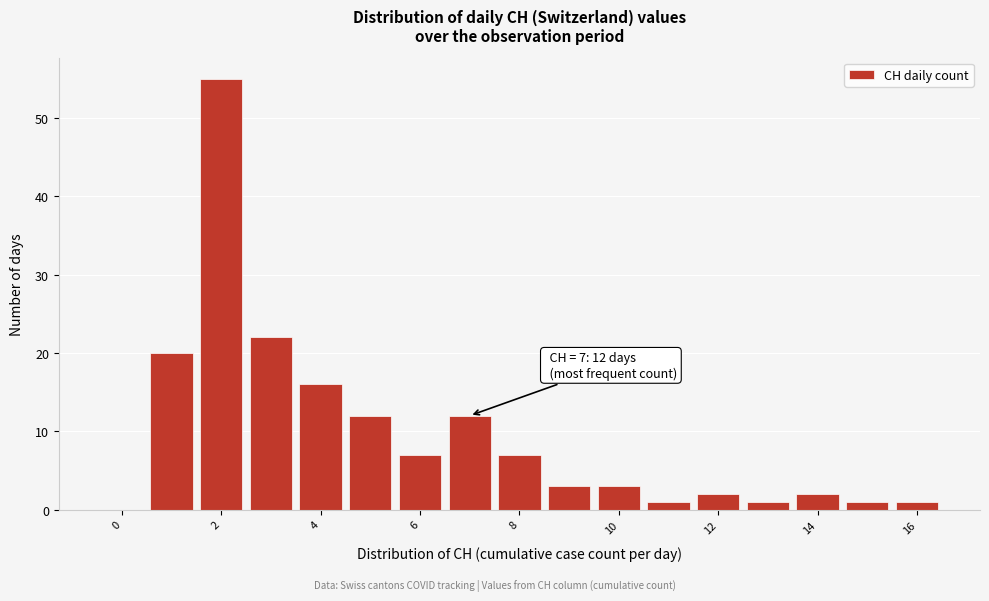

Which range on the x-axis has the tallest bar?

1.5 to 2.5